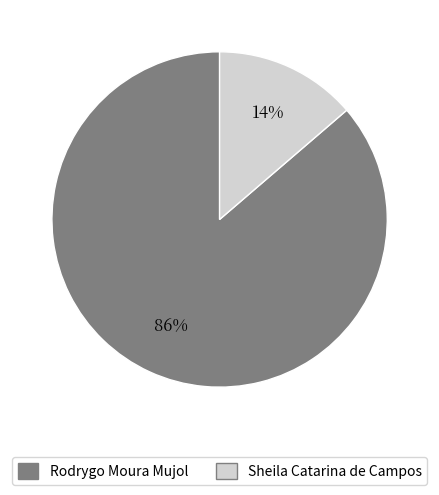

What percentage is the Rodrygo Moura Mujol slice, to the nearest percent?

86%